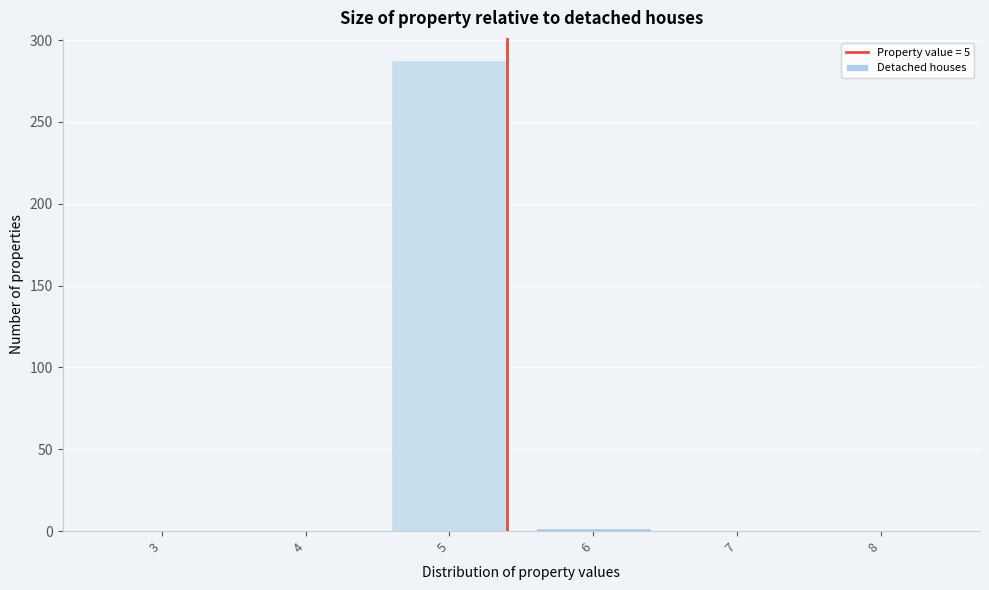

Reading left to right, what are all the values shown in this chart?

3=0	4=0	5=287	6=2	7=0	8=0